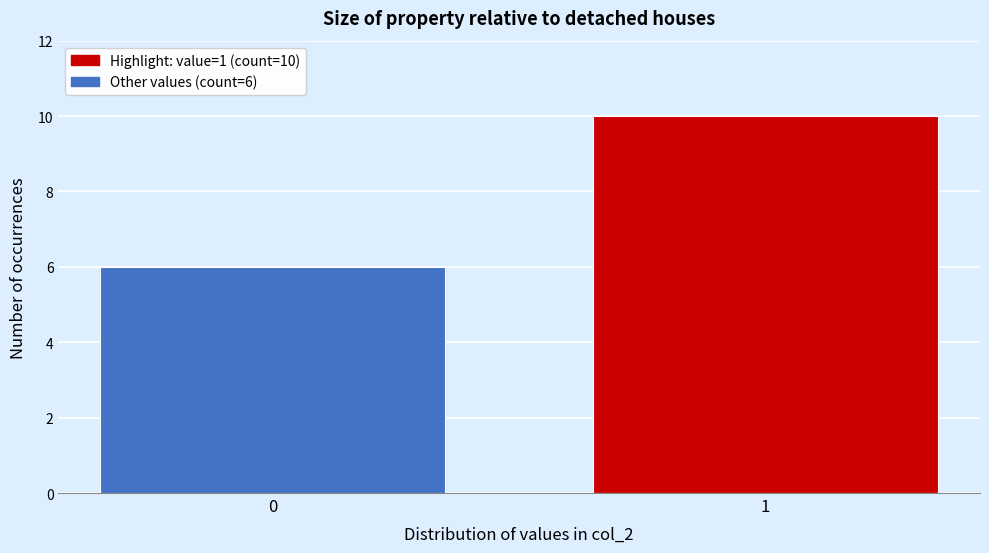

Reading left to right, list all the values displayed in this chart.

6	10